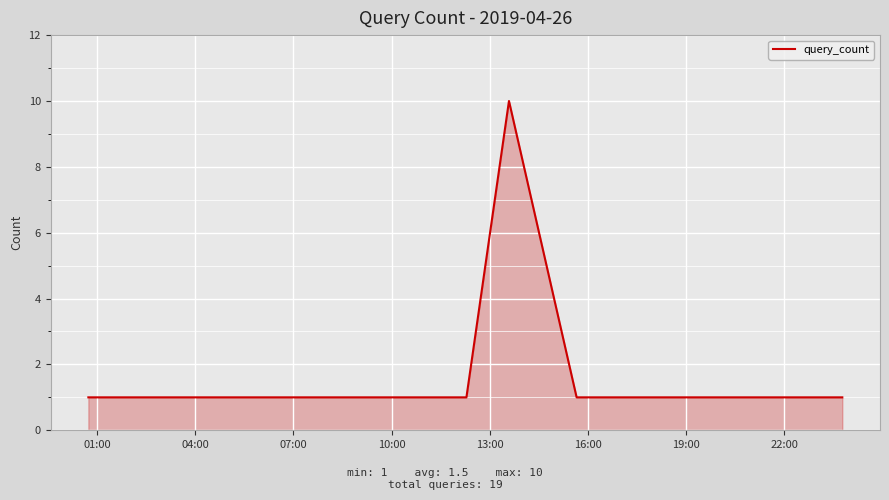

What is the difference between the maximum and minimum values?

9